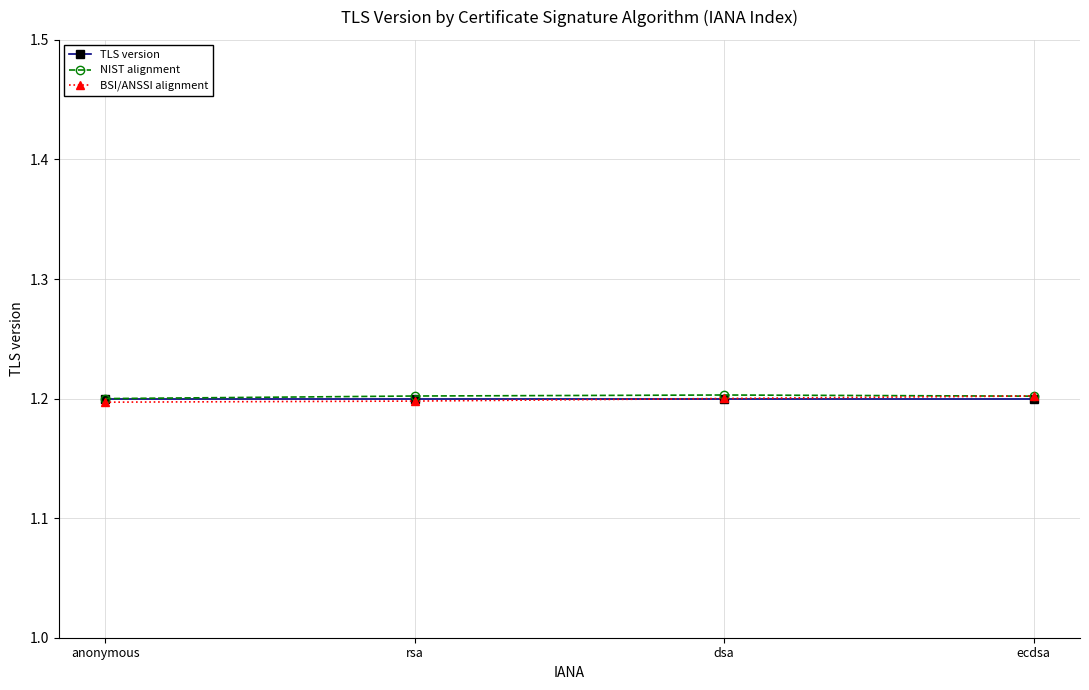

What is the value of the TLS version point at the 3rd from the left?

1.2